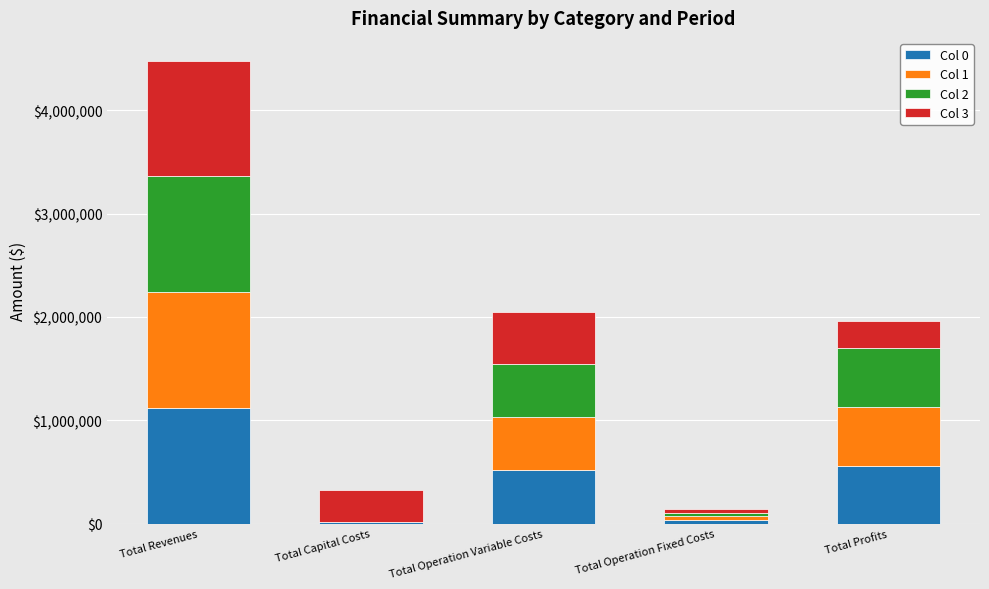

Does the chart contain stacked bars?

Yes